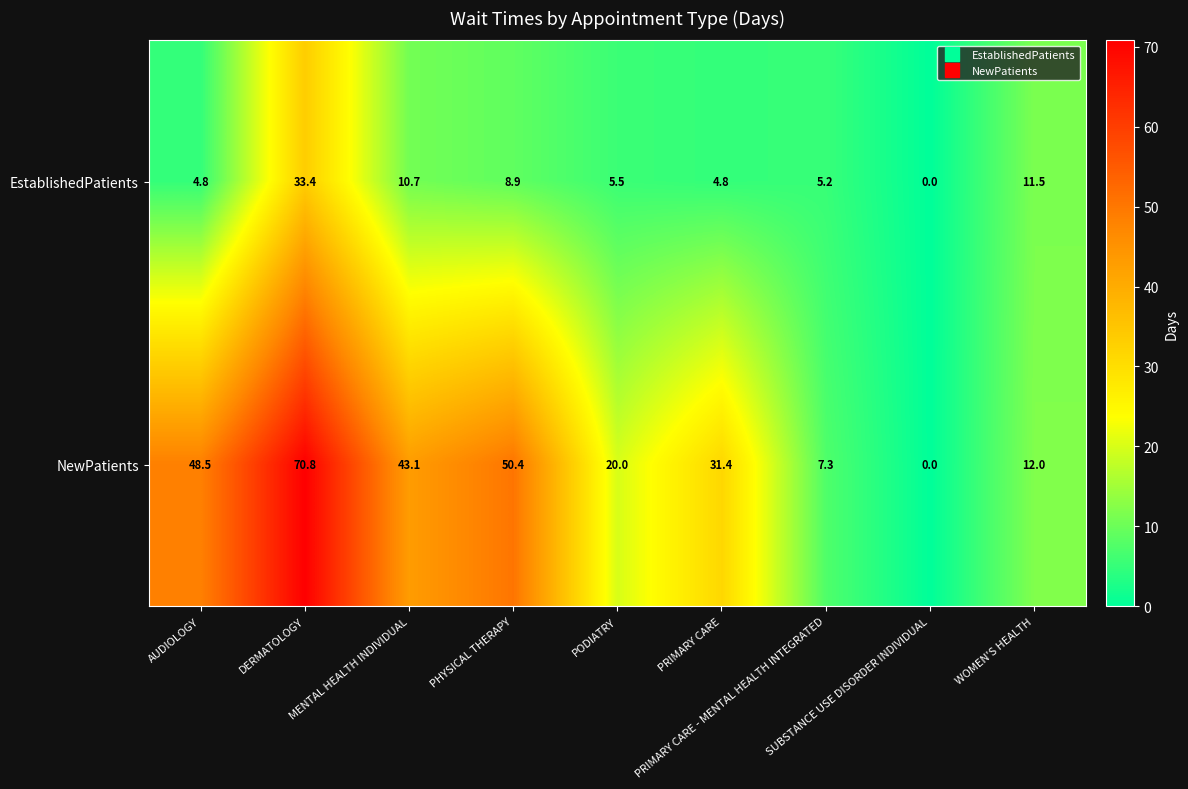

Which series has the widest spread of values?

NewPatients